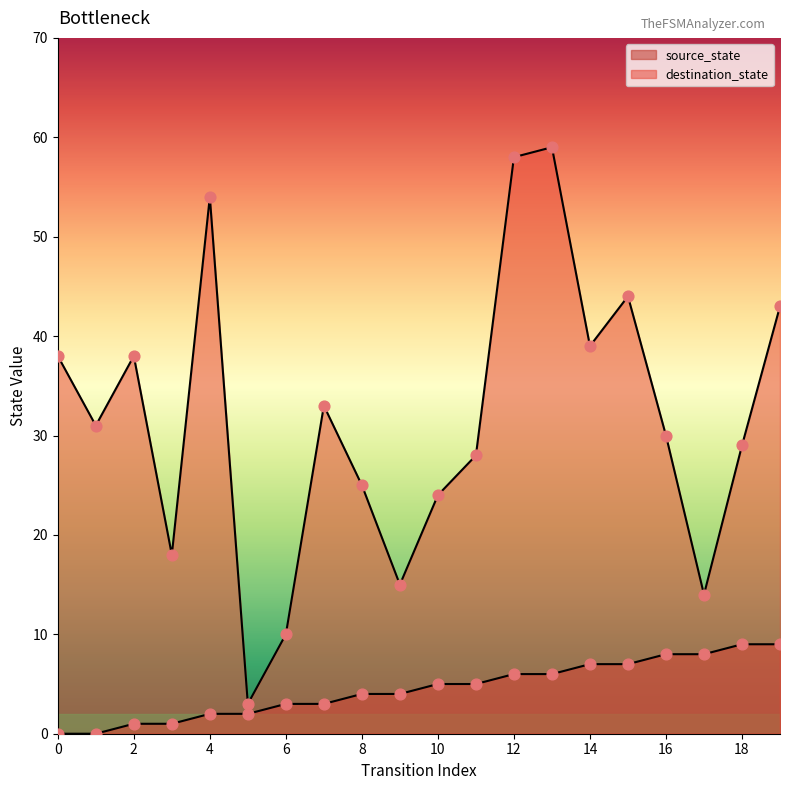

Which series reaches the maximum Y coordinate?

destination_state